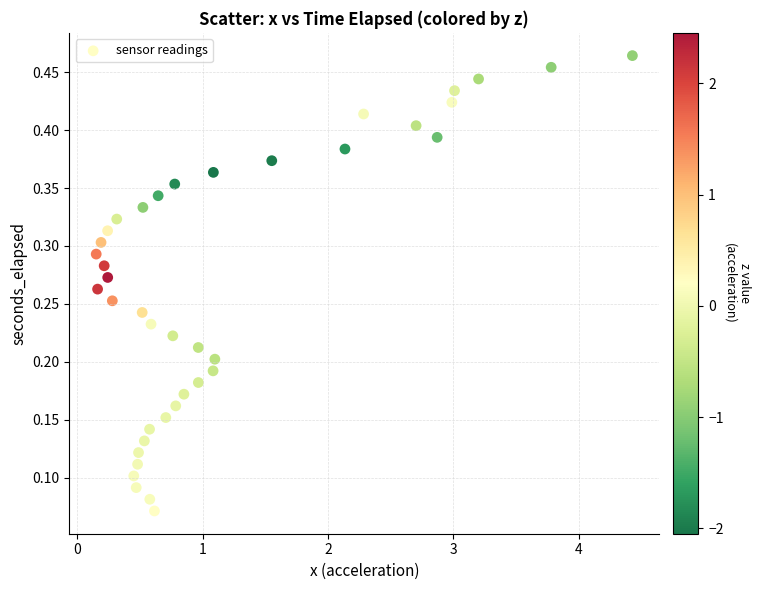

What is the range of X values (max minus min)?

4.3